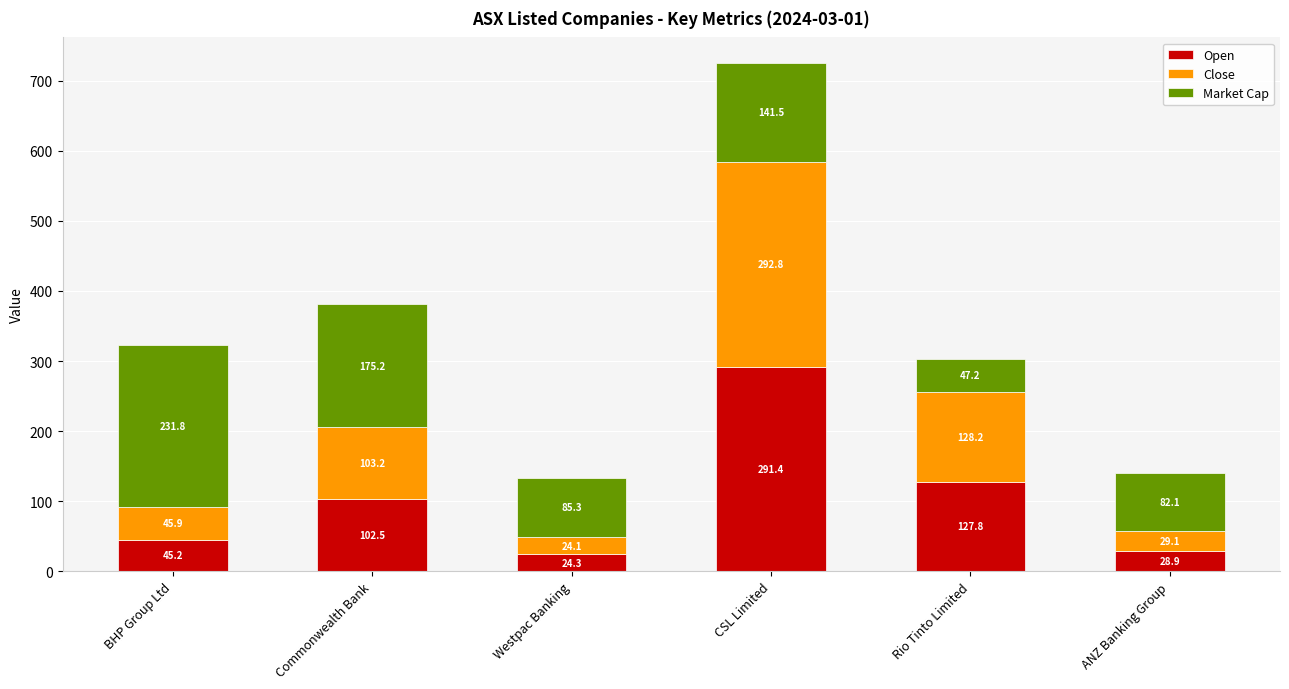

What is the highest value of the Open series?

291.4